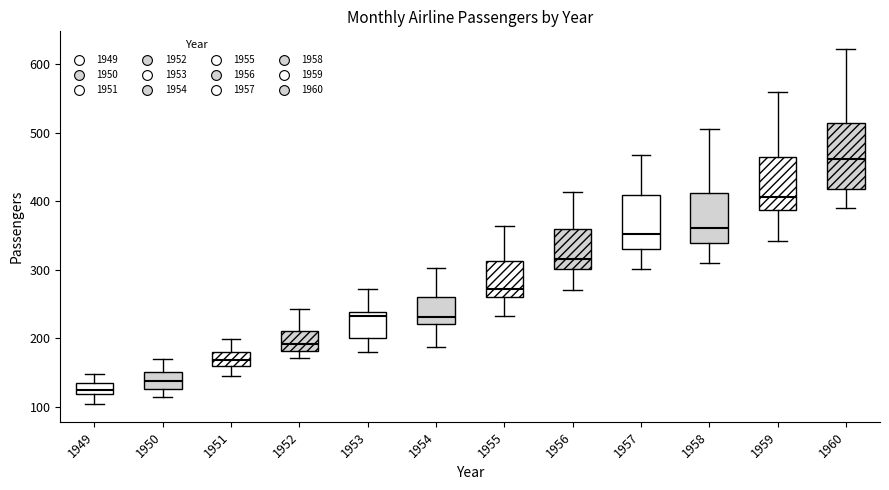

Reading left to right, transcribe this box plot: for each box, give where its median line is, the range the box spans, and where its two whiskers end, as read against the y-axis. The values are not printed on the chart, so give them approximately, as read against the axis.

1949: median 130, box 120 to 140, whiskers 100 to 150
1950: median 140, box 130 to 150, whiskers 110 to 170
1951: median 170, box 160 to 180, whiskers 150 to 200
1952: median 190, box 180 to 210, whiskers 170 to 240
1953: median 230, box 200 to 240, whiskers 180 to 270
1954: median 230, box 220 to 260, whiskers 190 to 300
1955: median 270, box 260 to 310, whiskers 230 to 360
1956: median 320, box 300 to 360, whiskers 270 to 410
1957: median 350, box 330 to 410, whiskers 300 to 470
1958: median 360, box 340 to 410, whiskers 310 to 510
1959: median 410, box 390 to 470, whiskers 340 to 560
1960: median 460, box 420 to 510, whiskers 390 to 620